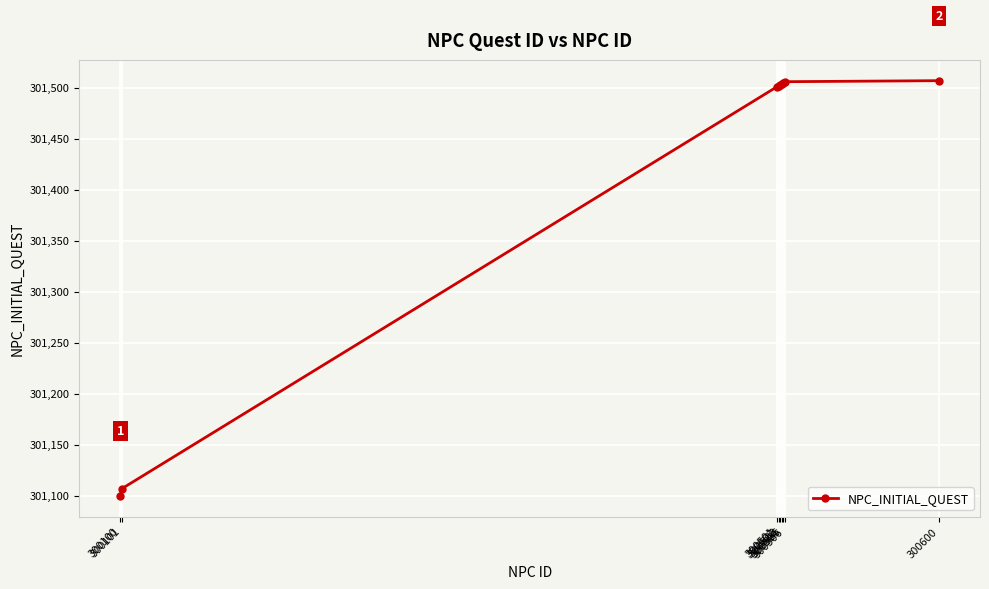

What is the maximum value shown in the chart?

301507